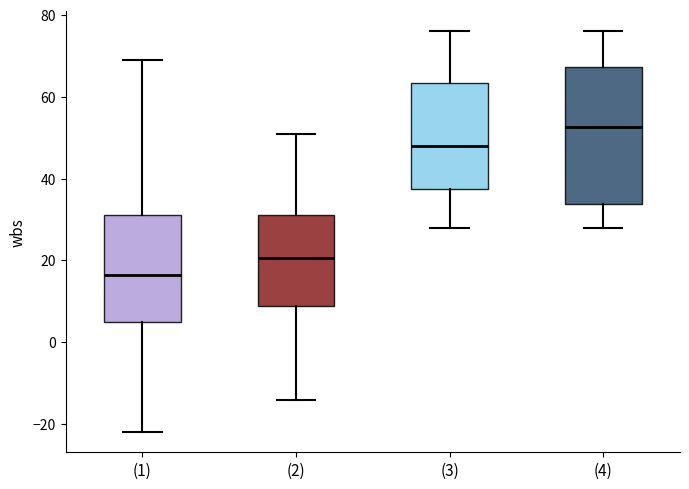

Which box has the highest median line?

(4)